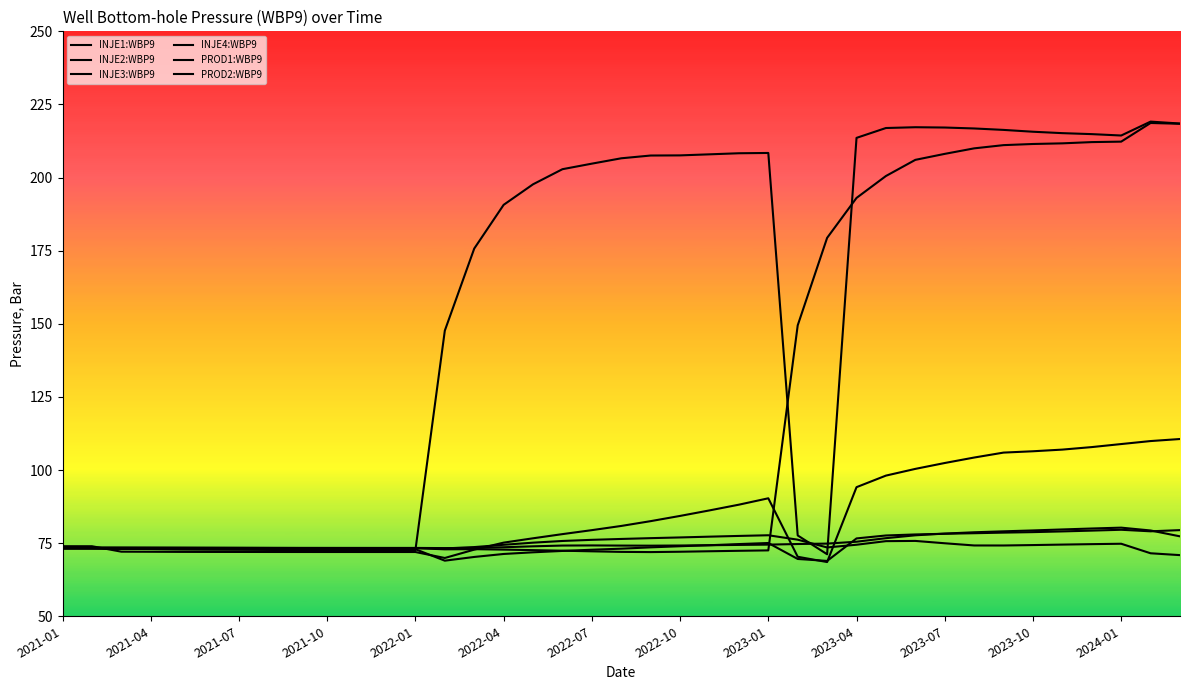

Which series has the widest spread of values?

INJE1:WBP9